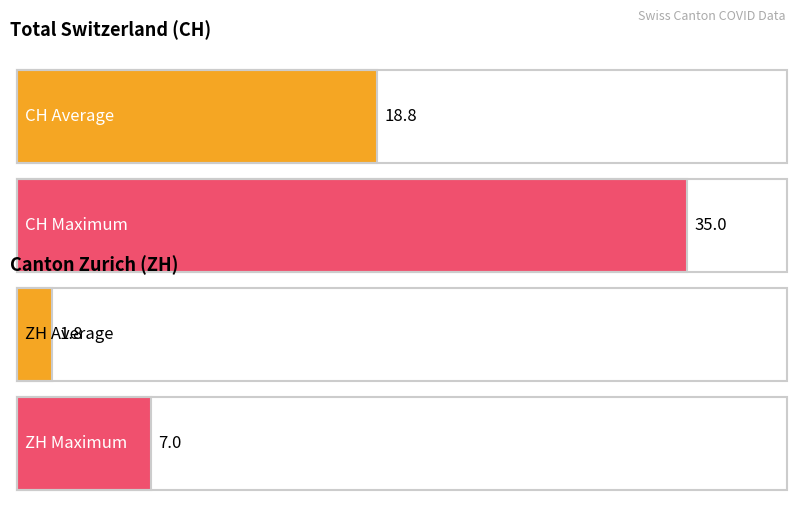

Which series has the largest range (max minus min)?

CH